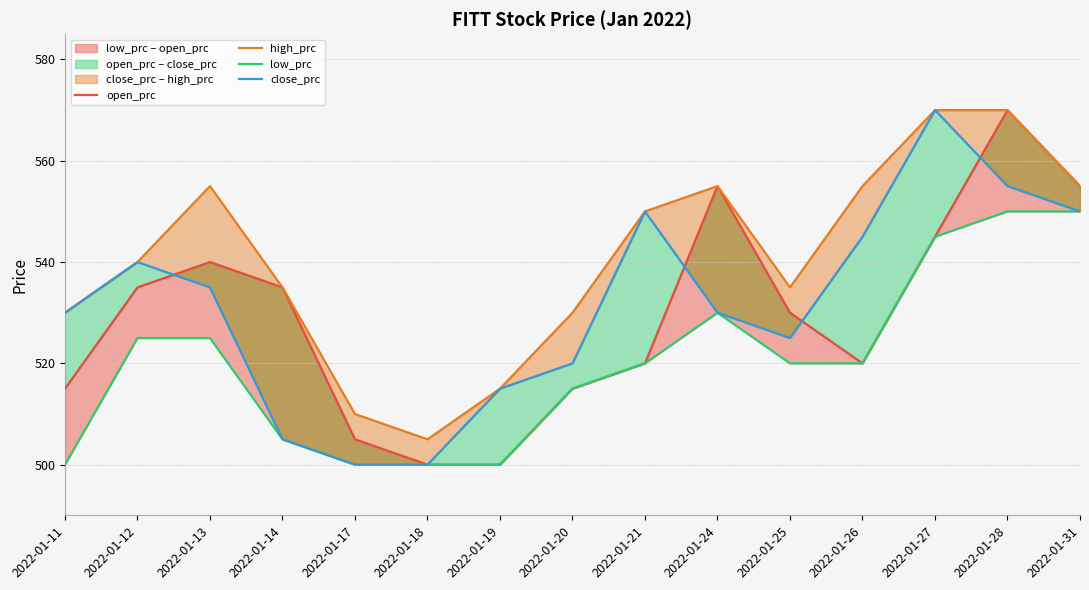

True or false: low_prc and high_prc intersect in this chart.

False